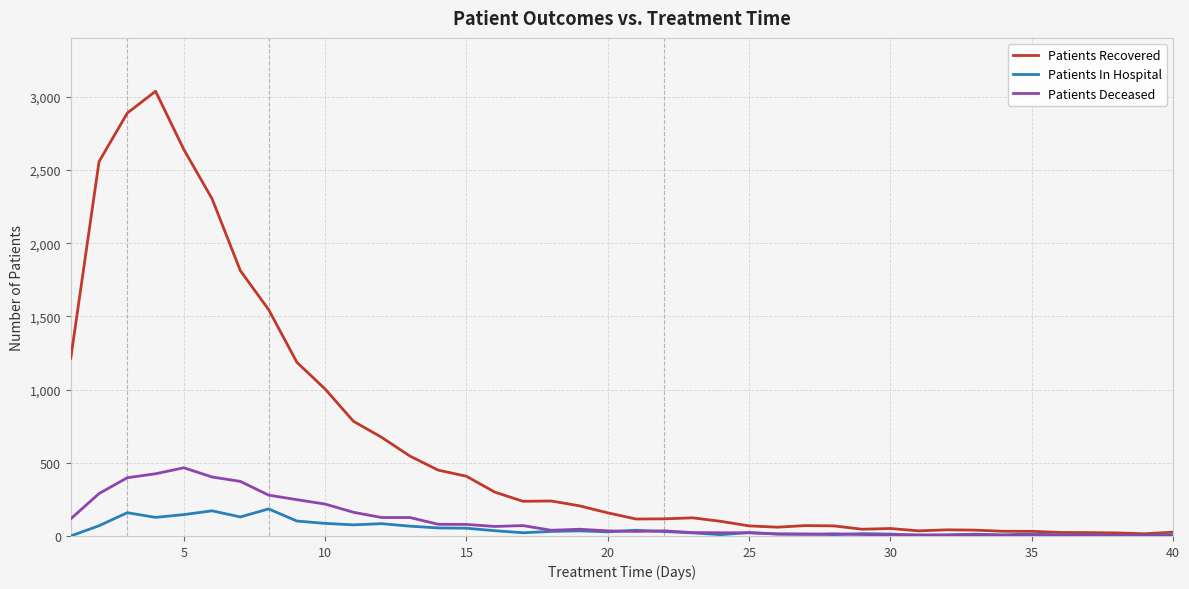

Which series has the largest range (max minus min)?

Patients Recovered